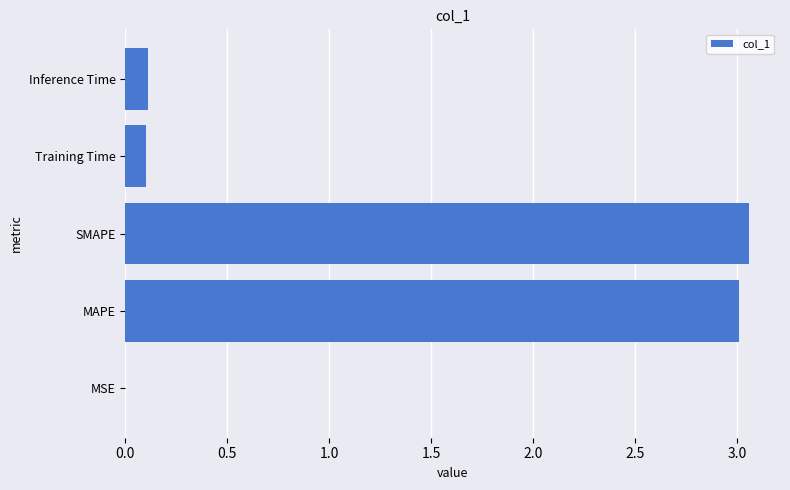

What is the change in value from MAPE to Inference Time?

-2.9